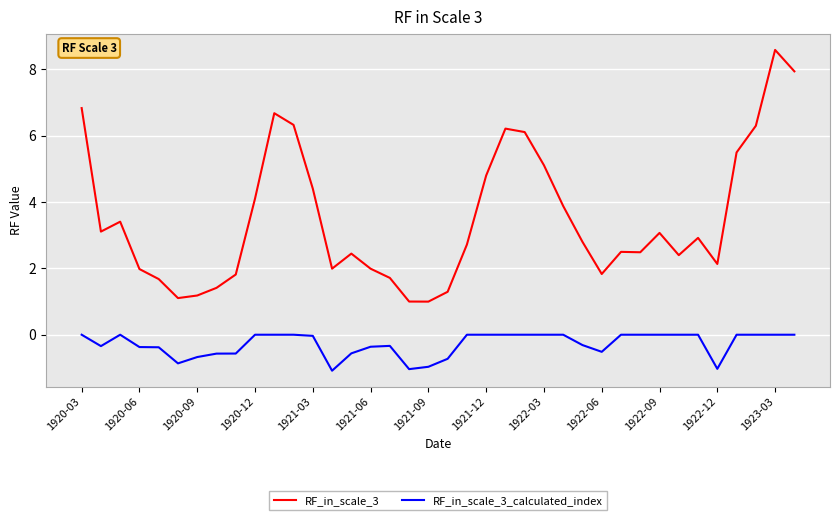

Which series has the largest total across all categories?

RF_in_scale_3